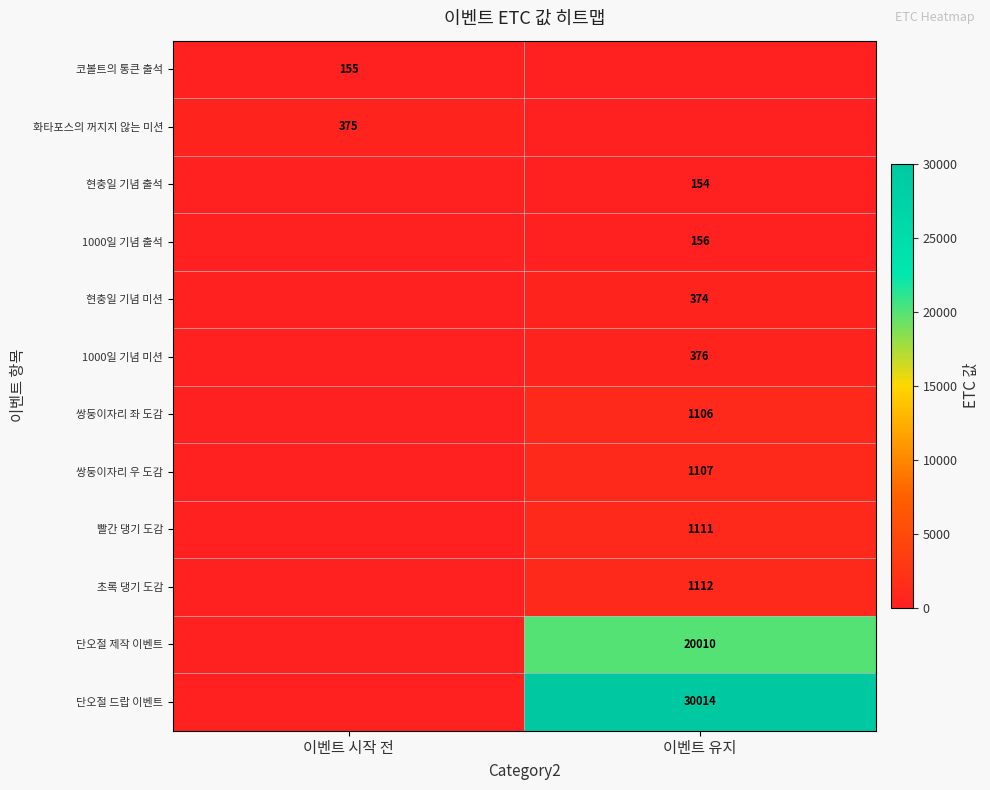

Is it true that 1000일 기념 출석 equals 156 at 이벤트 유지?

True